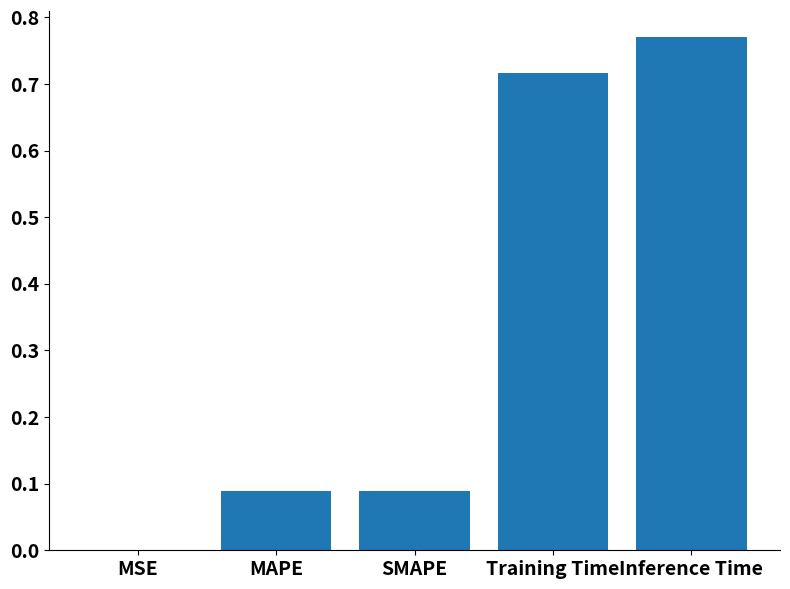

Which category has the highest value across all series?

Inference Time